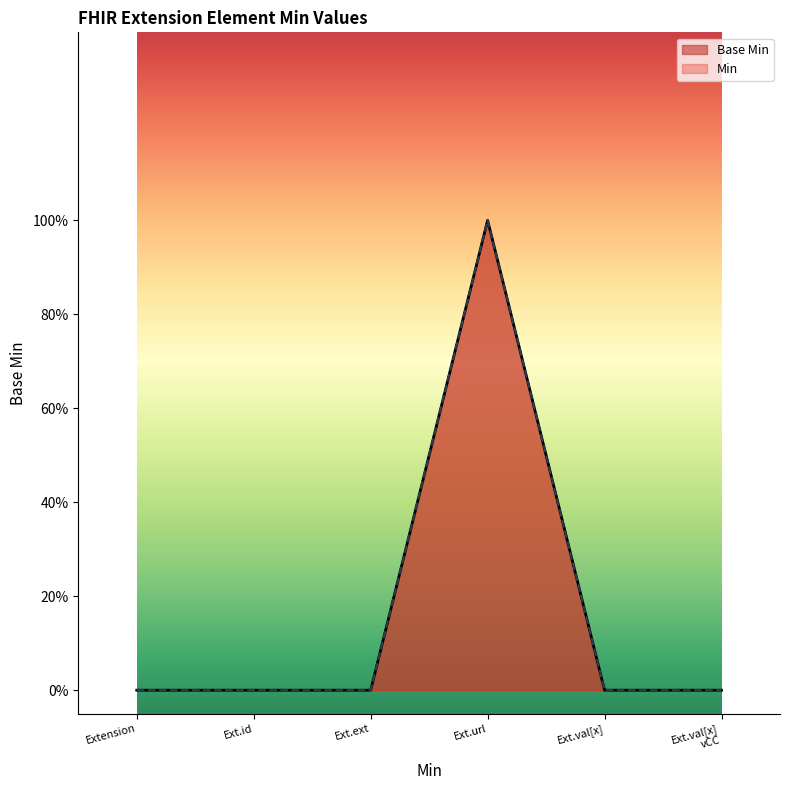

At which category does the chart reach its minimum across all series?

Extension